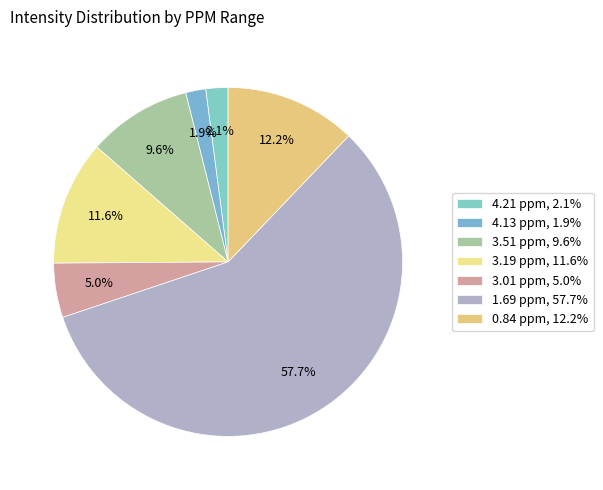

Which category has the smallest portion of the pie?

4.13 ppm